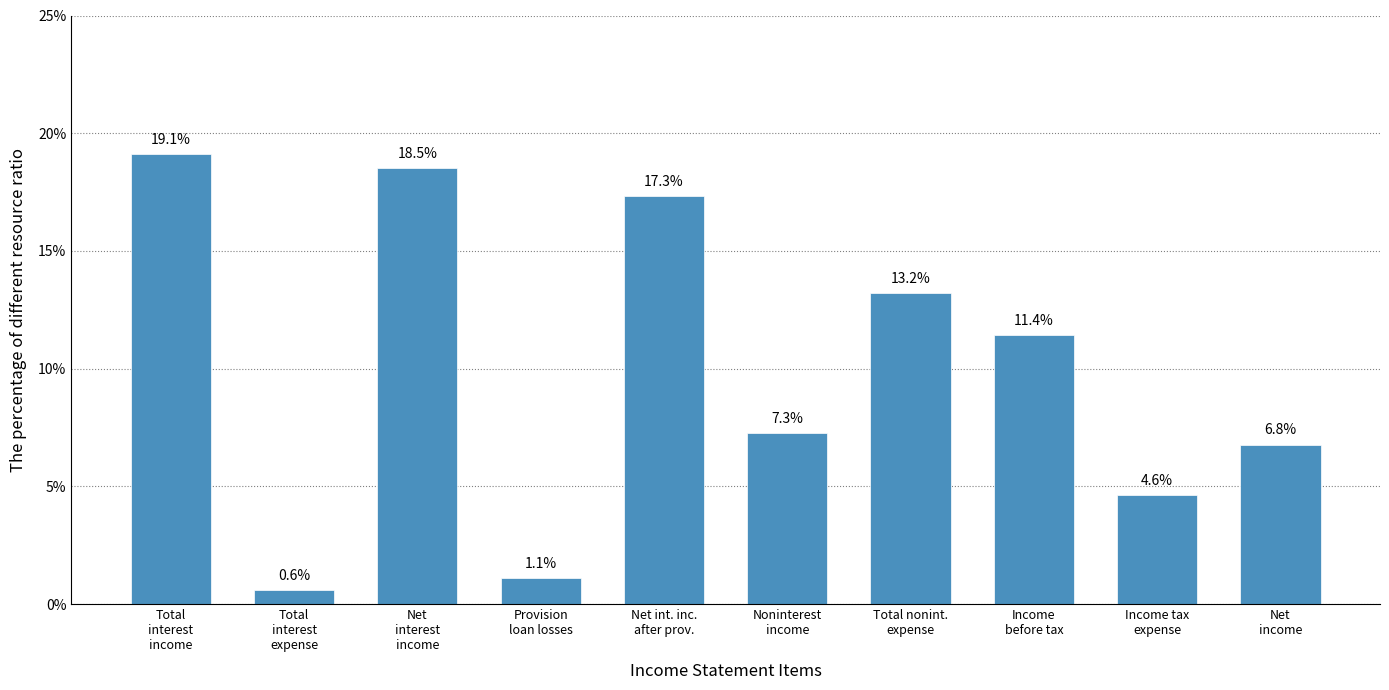

Reading left to right, list all the values displayed in this chart.

19.1	0.6	18.5	1.1	17.3	7.3	13.2	11.4	4.6	6.8